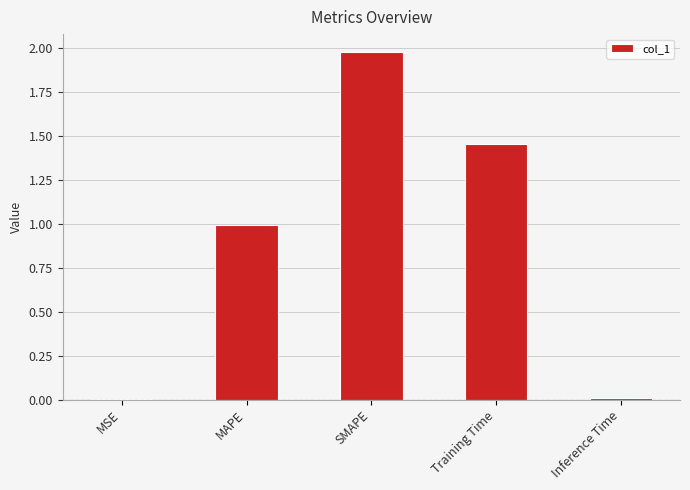

What is the average value?

0.9